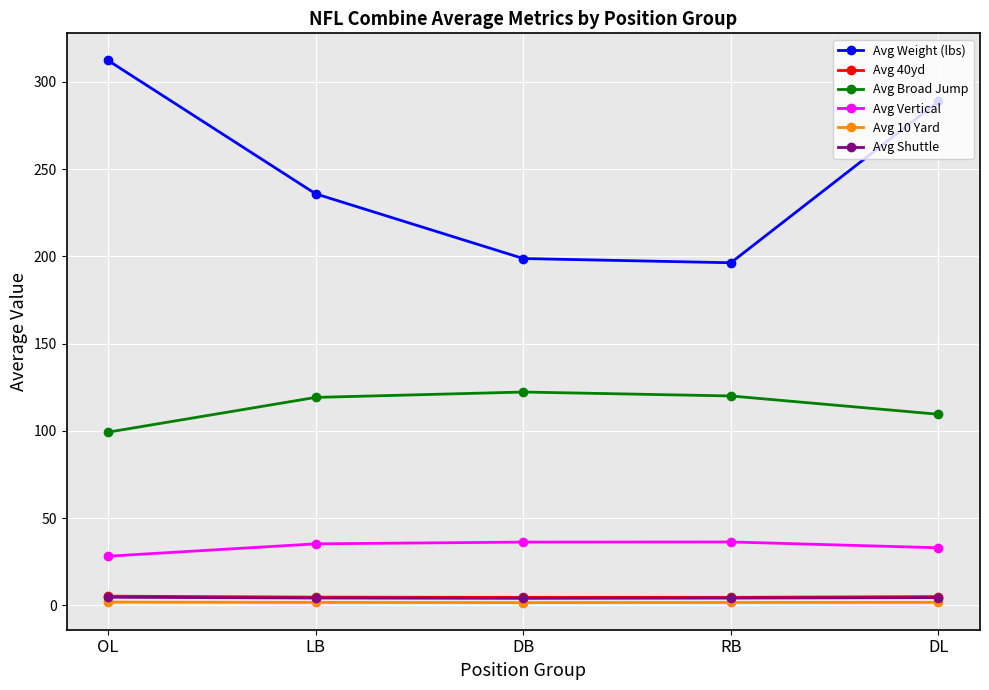

Which label corresponds to the largest value in the chart?

OL